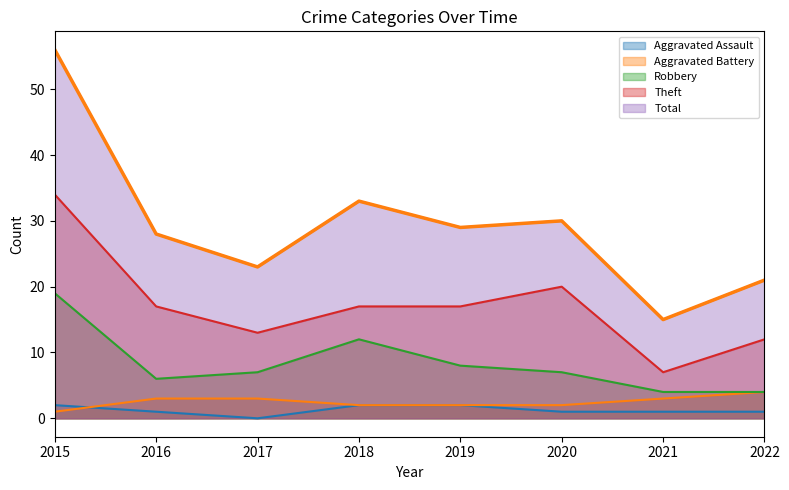

What is the spread (max minus min) of values at 2022?

20